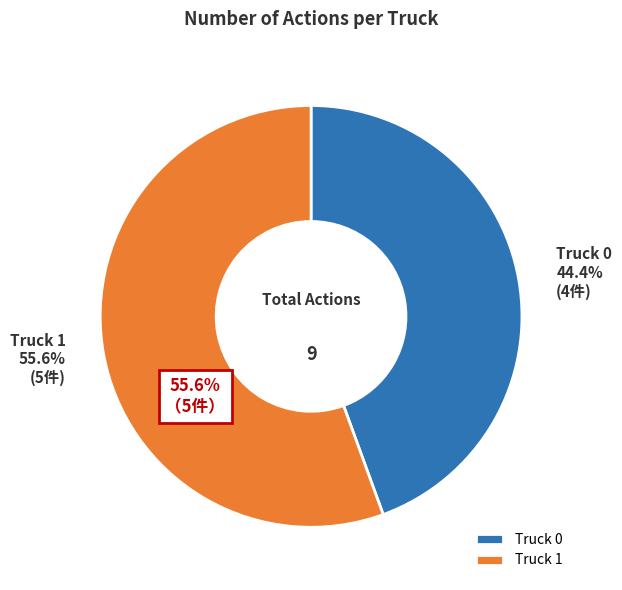

To the nearest percent, what is the difference between the largest and smallest slice percentages?

11%